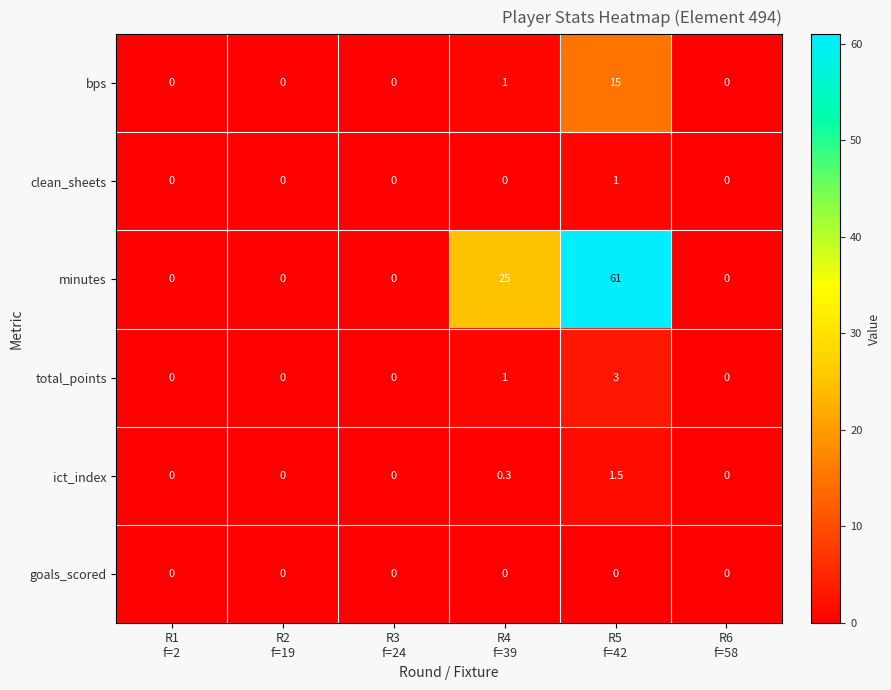

What is the maximum value for minutes?

61.0